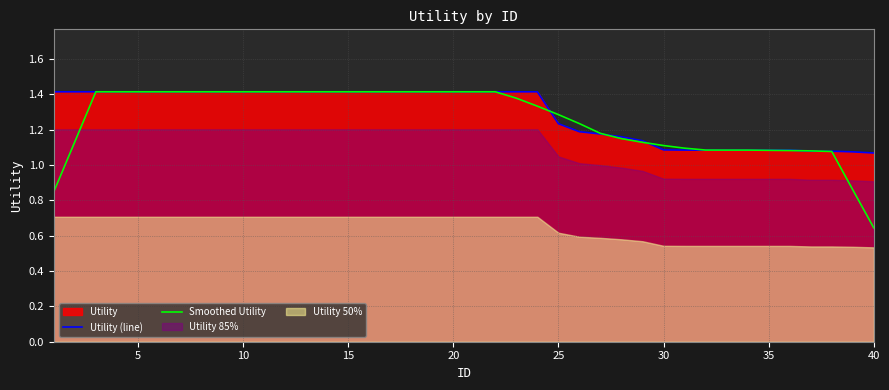

True or false: Utility (line) has a value of 0.6 at 40.

False